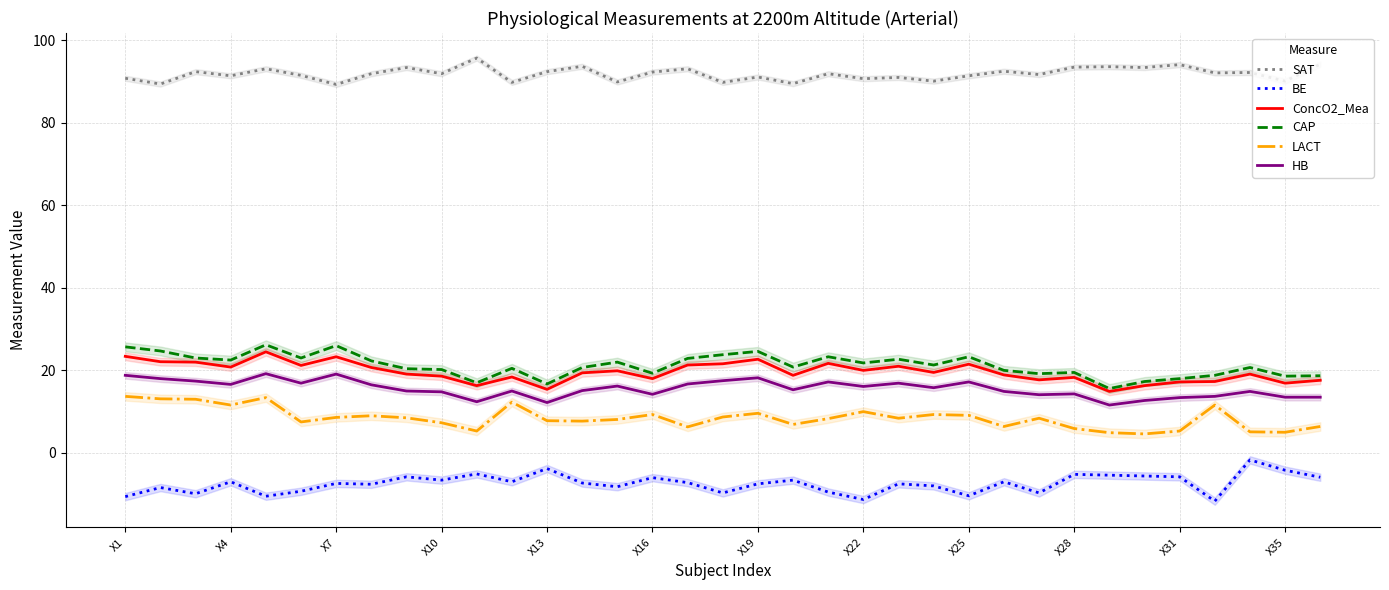

The HB series shows 18.2 at X31. True or false?

False